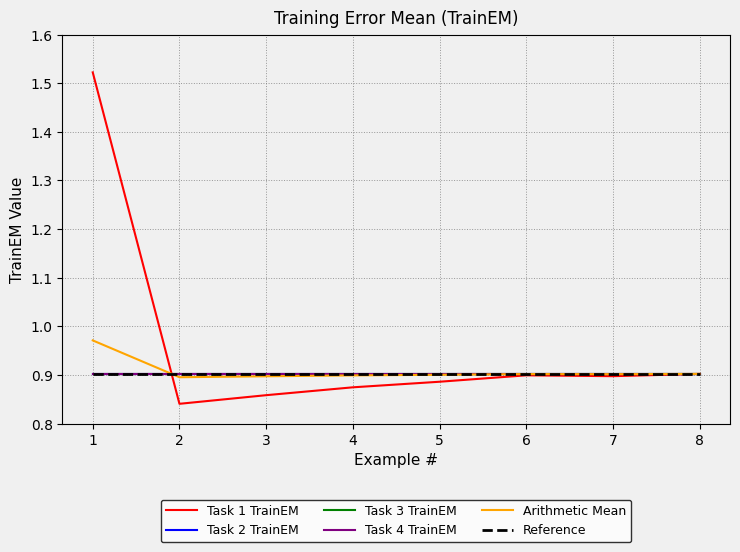

How many lines are shown in the chart?

6